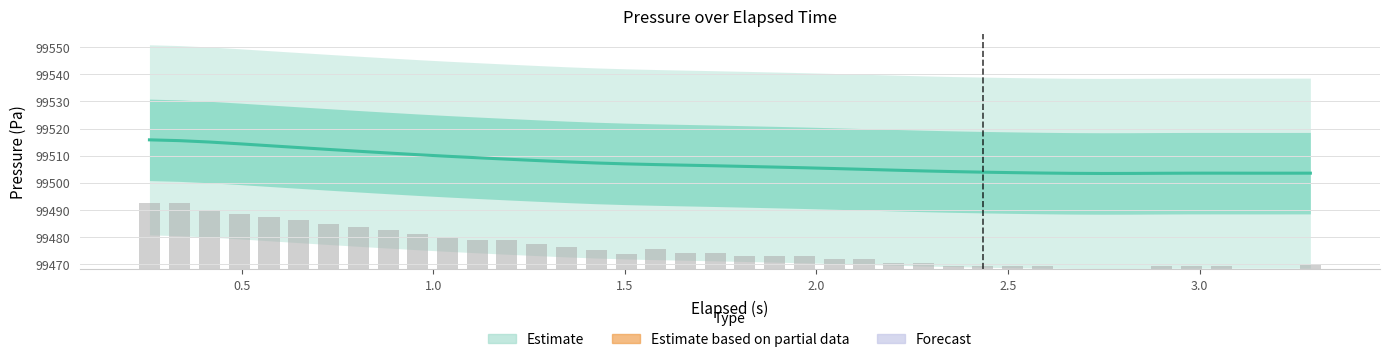

Reading left to right, list all the values displayed in this chart.

Pressure (Pa): 99515.8	99515.5	99515.0	99514.4	99513.7	99513.0	99512.3	99511.6	99511.0	99510.4	99509.8	99509.2	99508.7	99508.2	99507.7	99507.3	99507.0	99506.7	99506.5	99506.3	99506.0	99505.8	99505.5	99505.3	99505.0	99504.7	99504.4	99504.1	99503.9	99503.8	99503.6	99503.5	99503.4	99503.5	99503.5	99503.6	99503.6	99503.5	99503.5	99503.6
Raw readings: 24.5	24.5	21.7	20.5	19.3	18.1	16.8	15.6	14.4	13.1	11.9	10.7	10.7	9.5	8.3	7.0	5.8	7.3	6.1	6.1	4.9	4.9	4.9	3.7	3.7	2.4	2.4	1.2	1.2	1.2	1.2	0.0	0.0	0.0	1.2	1.2	1.2	0.0	0.0	1.6